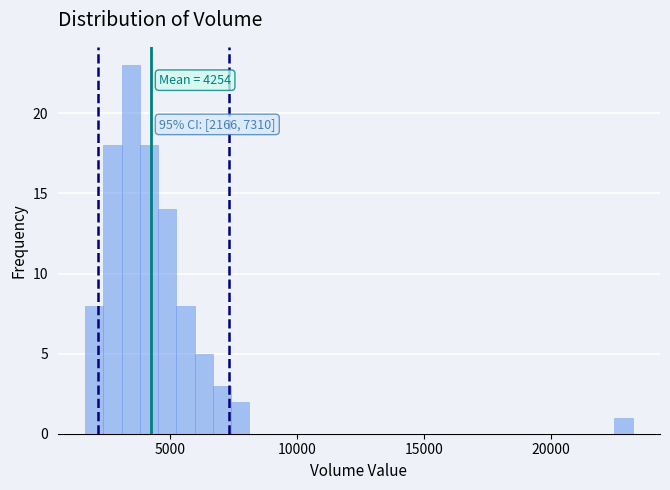

Read against the x-axis, roughly where is the centre of the tallest bar?

3500